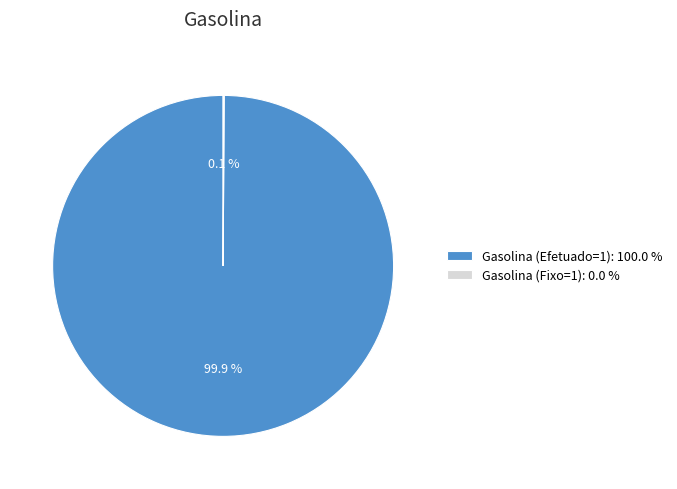

Which category accounts for the majority?

Gasolina (Efetuado=1): 100.0 %